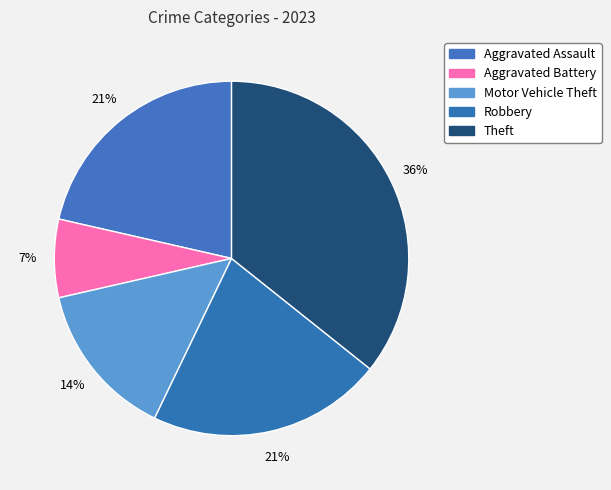

To the nearest percent, what is the difference between the largest and smallest slice percentages?

29%